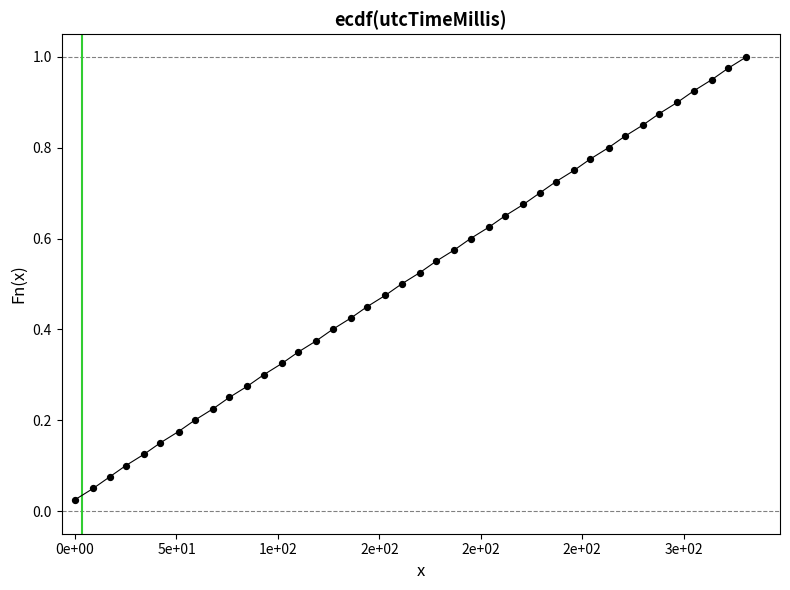

What is the range of X values (max minus min)?

331.0